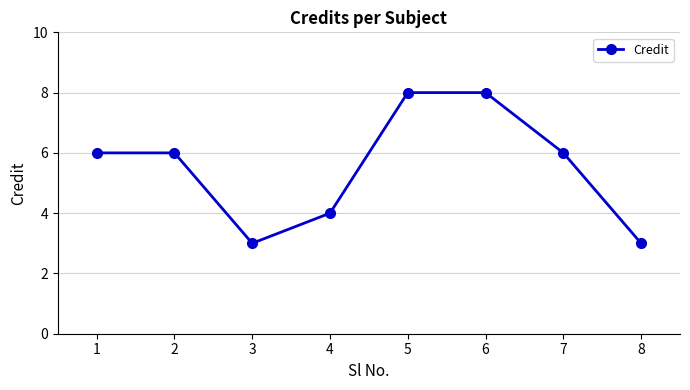

Reading right to left, transcribe all the data shown in this chart.

3	6	8	8	4	3	6	6